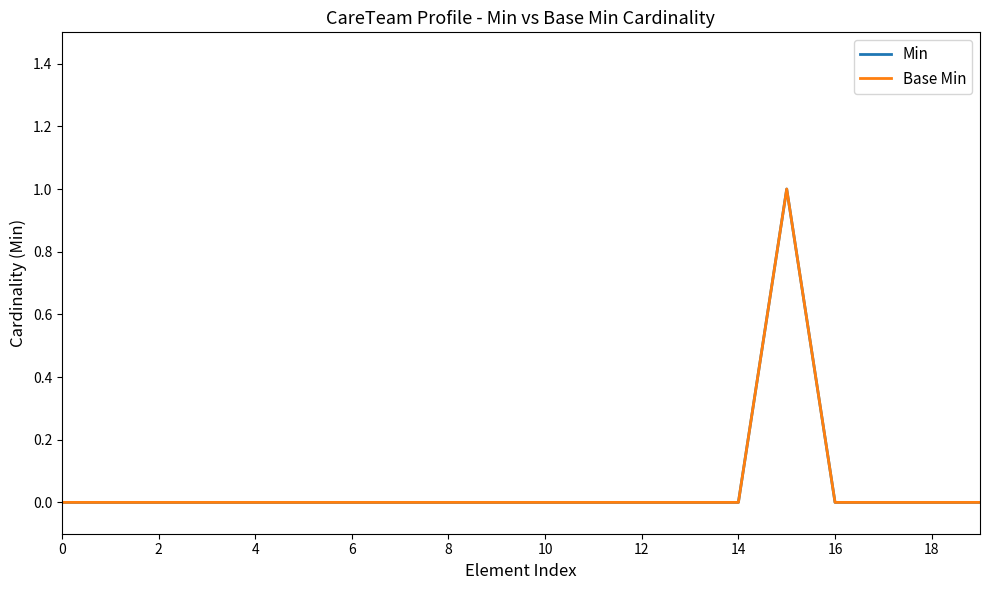

Reading right to left, what are all the values shown in this chart?

Min: 0	0	0	0	1	0	0	0	0	0	0	0	0	0	0	0	0	0	0	0
Base Min: 0	0	0	0	1	0	0	0	0	0	0	0	0	0	0	0	0	0	0	0